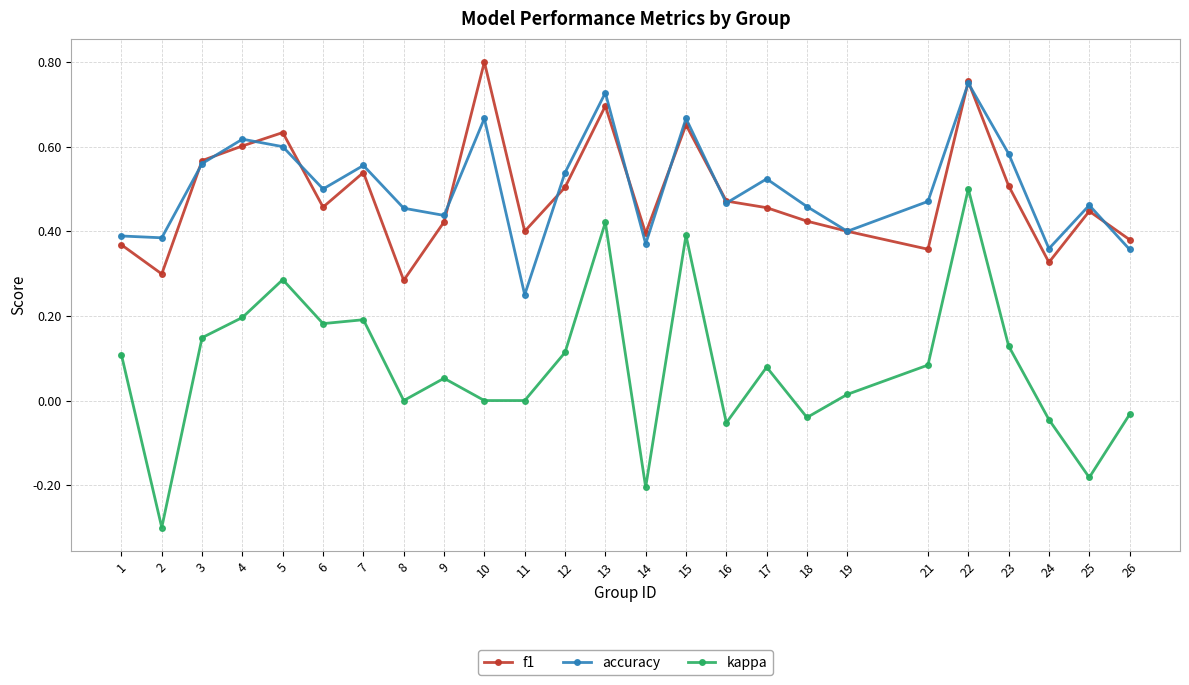

Between 6 and 18, which series saw the biggest shift?

kappa